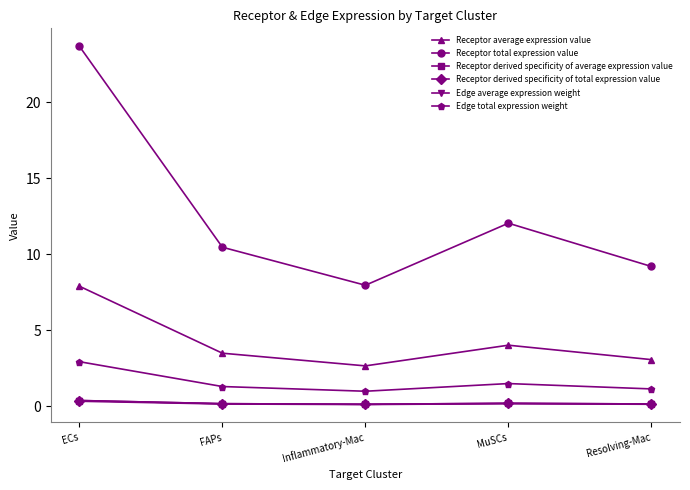

The Edge average expression weight series shows 0.1 at Resolving-Mac. True or false?

True